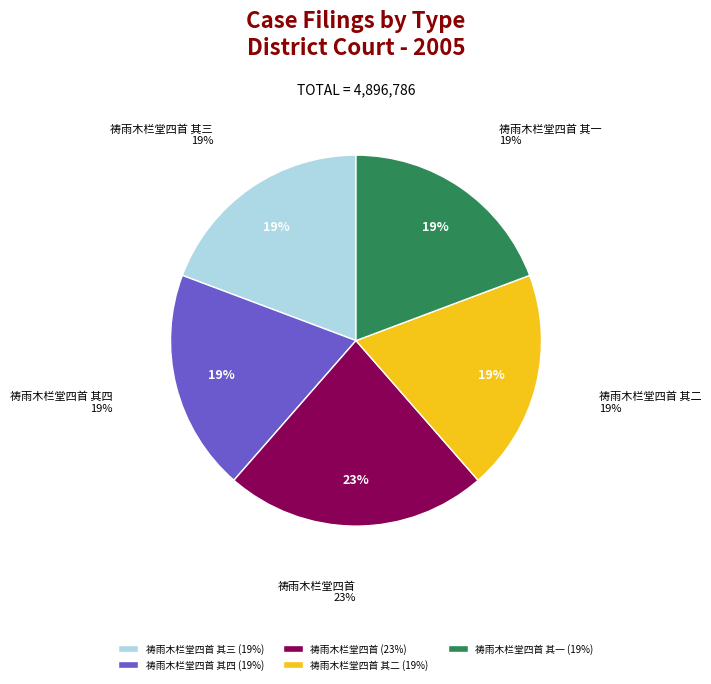

Does 祷雨木栏堂四首 account for over 50% of the chart?

No